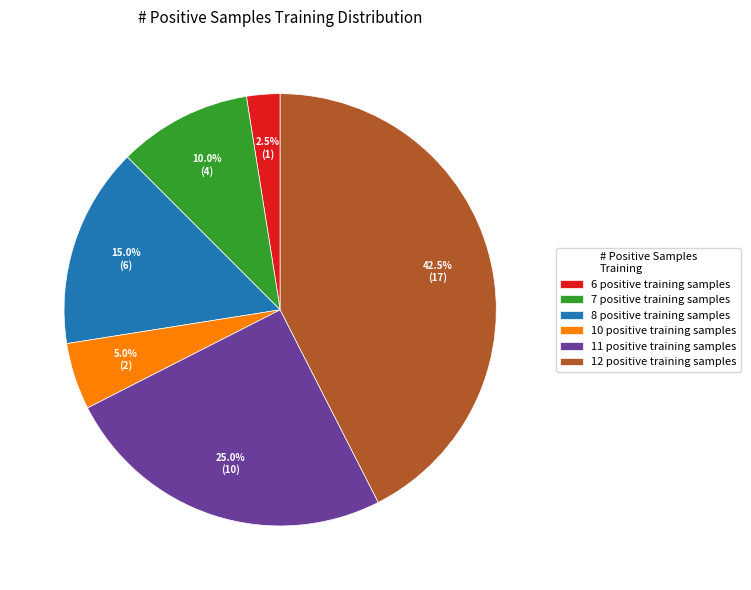

Combined, do 12 positive training samples and 8 positive training samples account for over 50%?

Yes